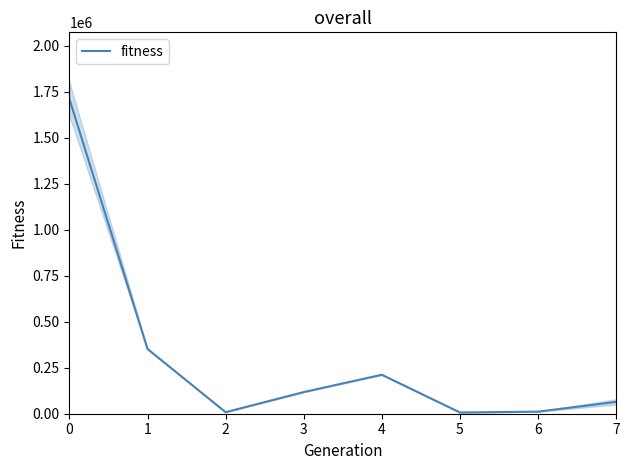

Count the number of data series in this chart.

1